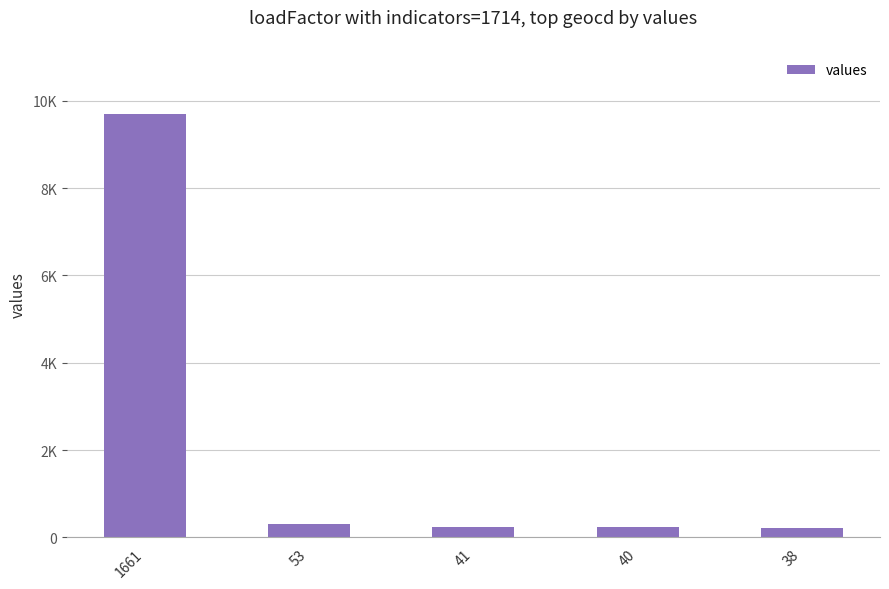

Is it true that the value at 40 is 233?

True